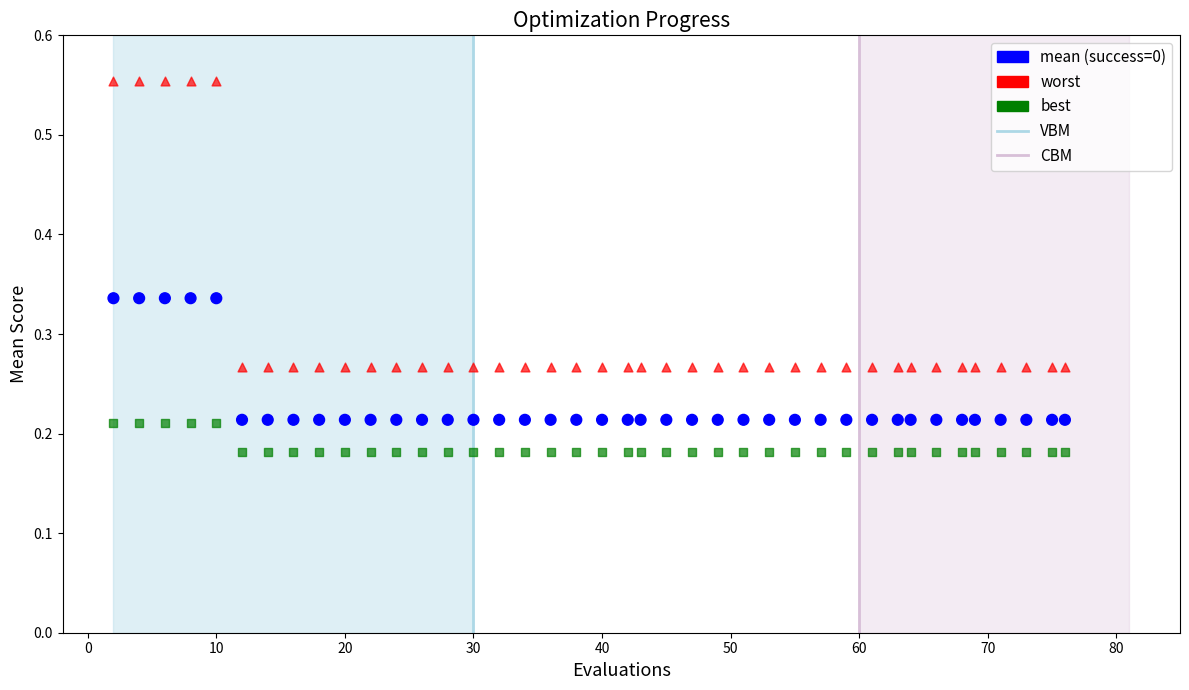

Across all data points, what is the range of Y values (max minus min)?

0.4